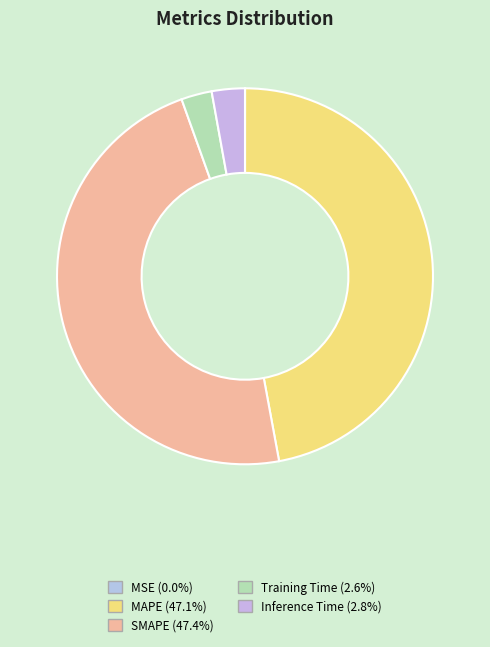

True or false: SMAPE accounts for 47% of the total.

True